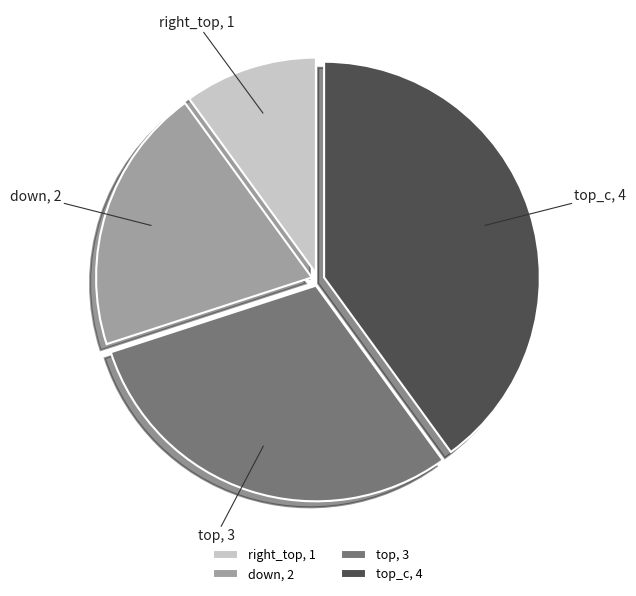

Which category has the smallest portion of the pie?

right_top